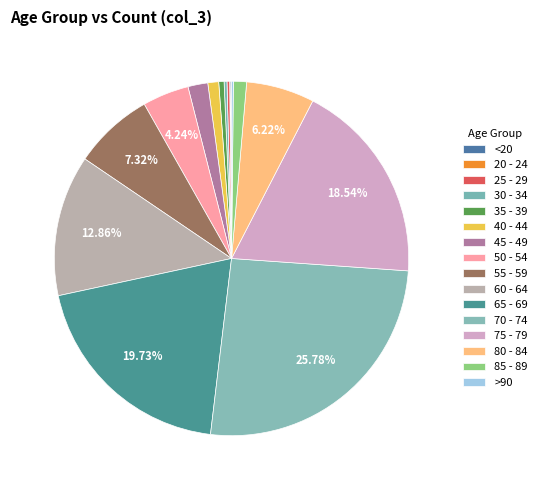

Is there a majority slice in this chart?

No